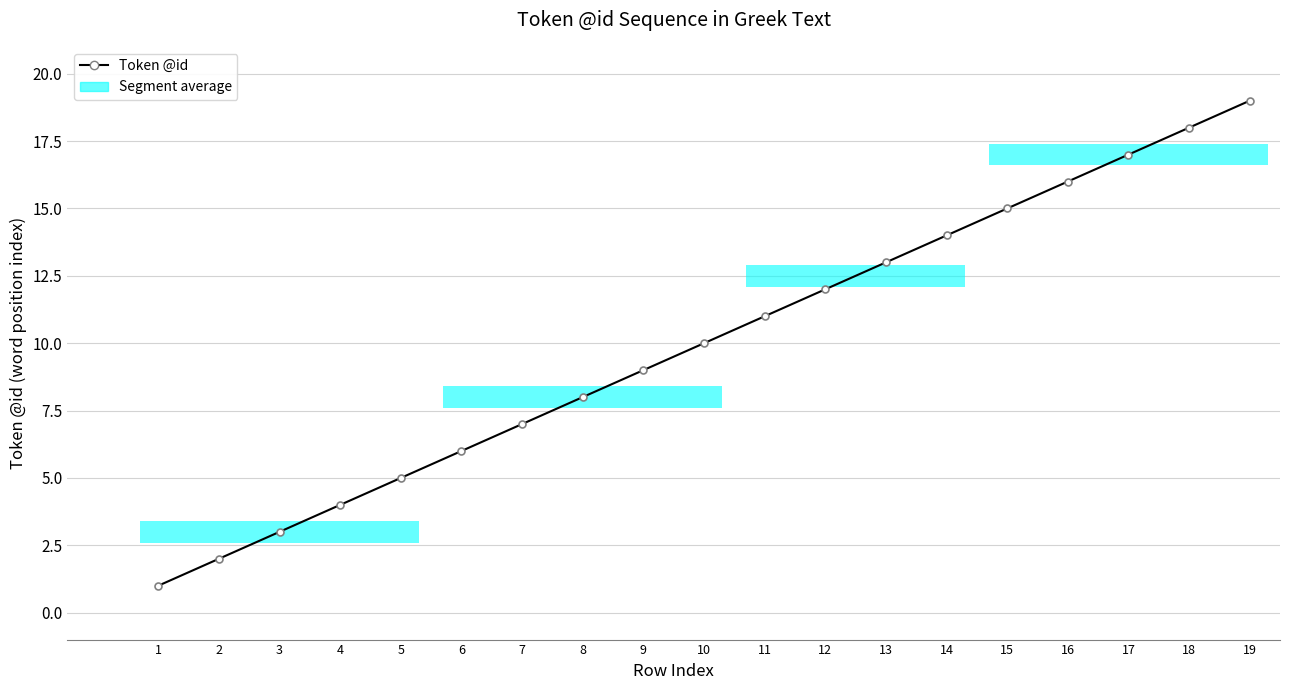

Reading left to right, extract all data points from this chart.

1=1	2=2	3=3	4=4	5=5	6=6	7=7	8=8	9=9	10=10	11=11	12=12	13=13	14=14	15=15	16=16	17=17	18=18	19=19